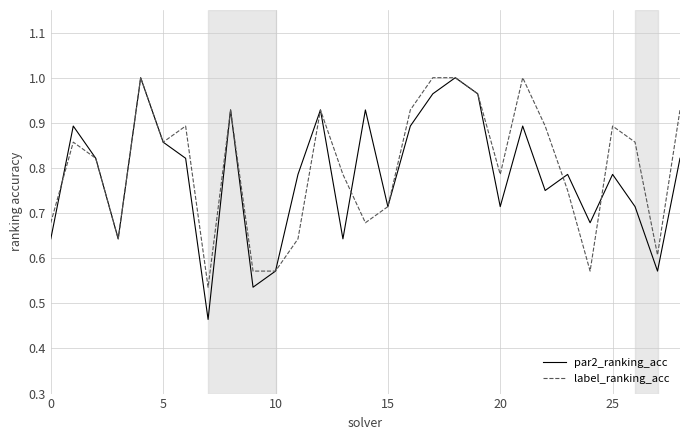

Which series has the largest range (max minus min)?

par2_ranking_acc